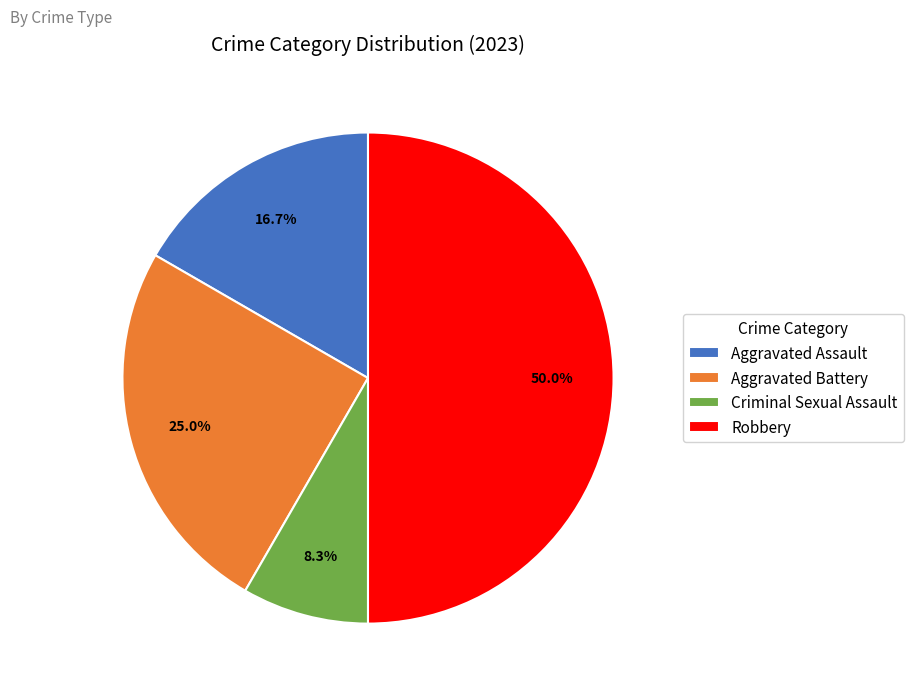

Does Aggravated Assault account for over 50% of the chart?

No